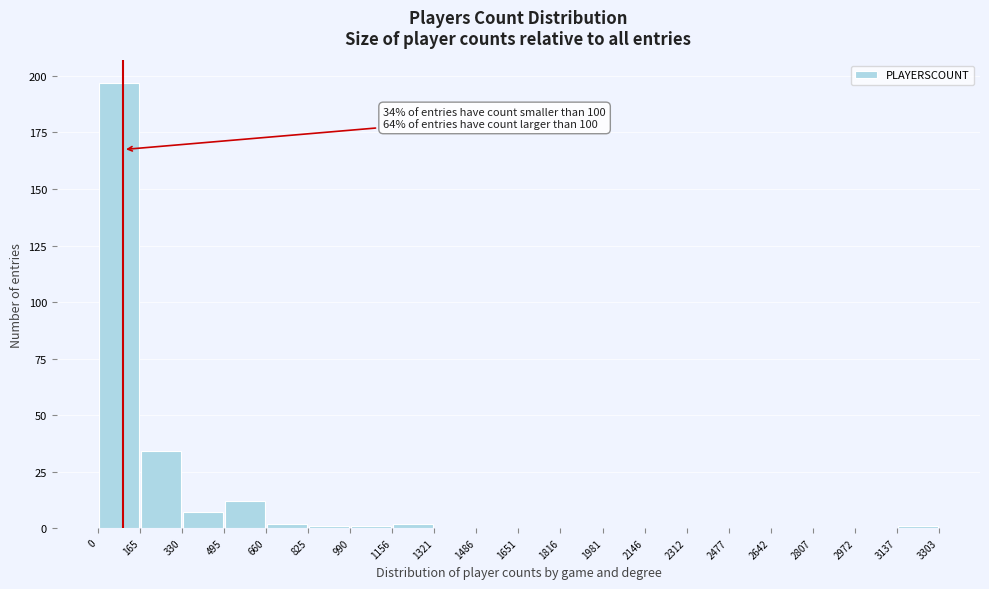

Which range on the x-axis has the tallest bar?

0 to 165